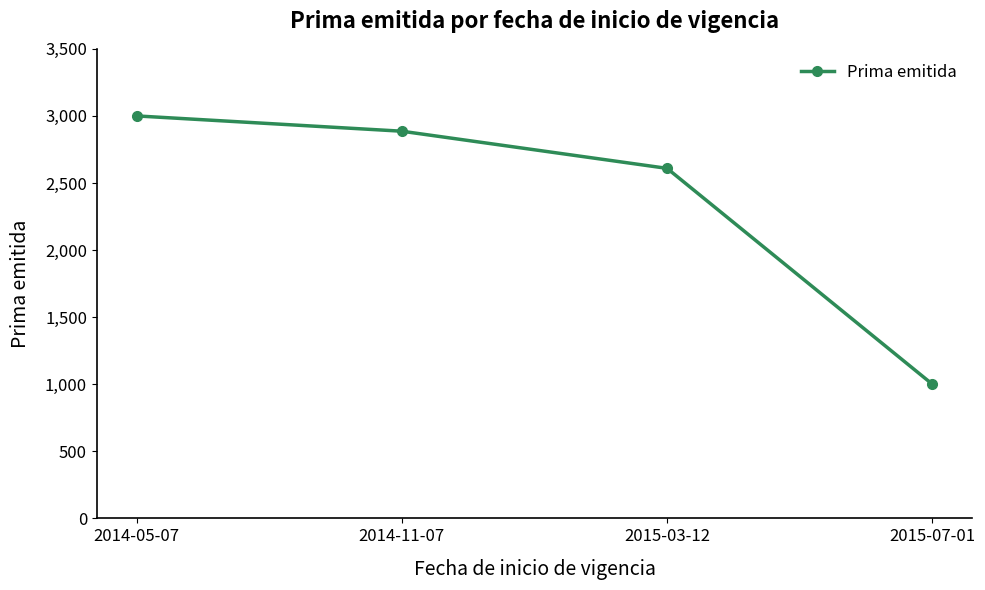

Approximately how many times larger is the value at 2014-11-07 compared to 2015-03-12?

1.1